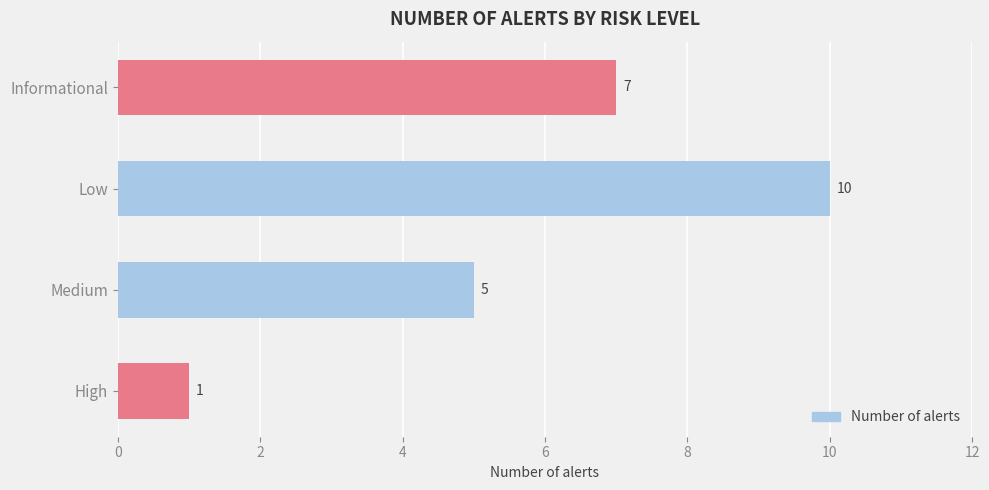

Reading top to bottom, what are all the values shown in this chart?

7	10	5	1